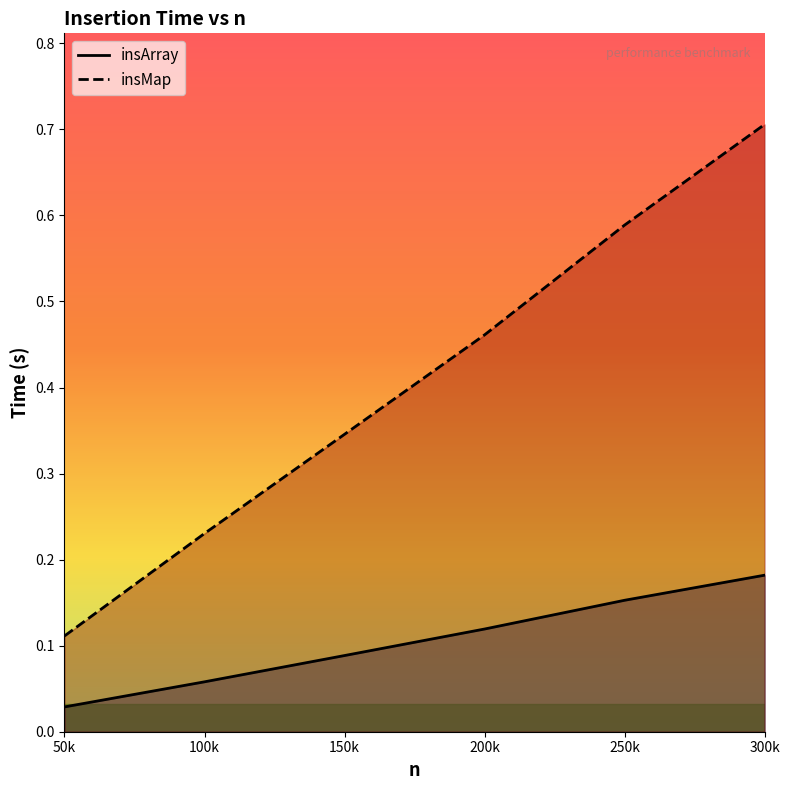

Reading right to left, list all the values displayed in this chart.

insArray: 300000=0.2	250000=0.2	200000=0.1	150000=0.1	100000=0.1	50000=0.0
insMap: 300000=0.7	250000=0.6	200000=0.5	150000=0.3	100000=0.2	50000=0.1